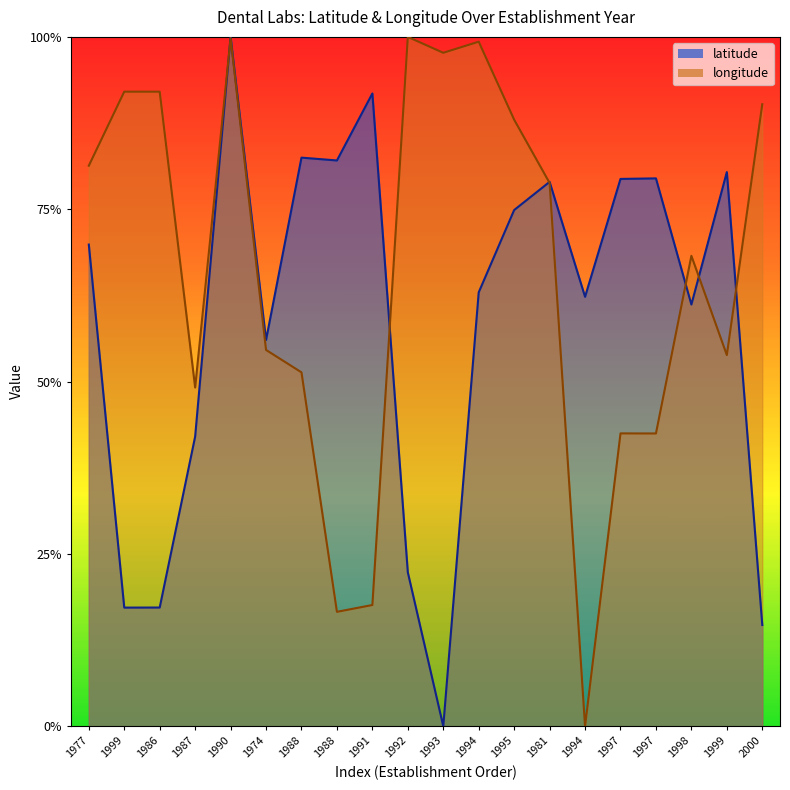

What is the label of the 1st point from the right?

2000